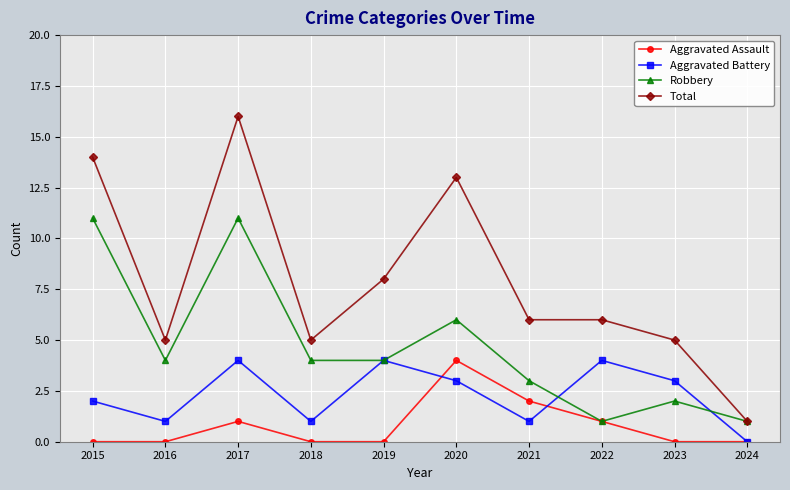

The Aggravated Assault series shows 3 at 2015. True or false?

False